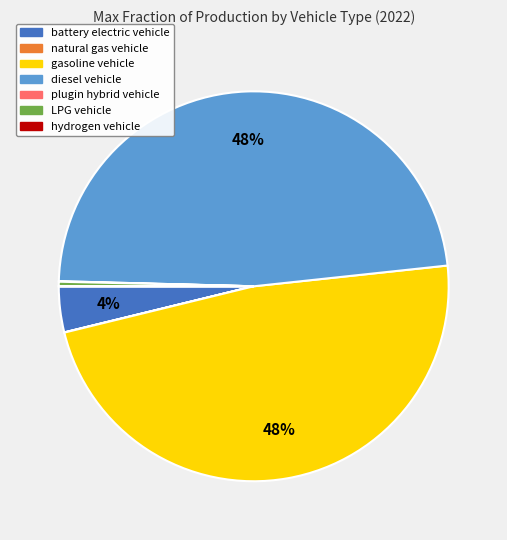

Is there any slice that represents more than half of the pie?

No